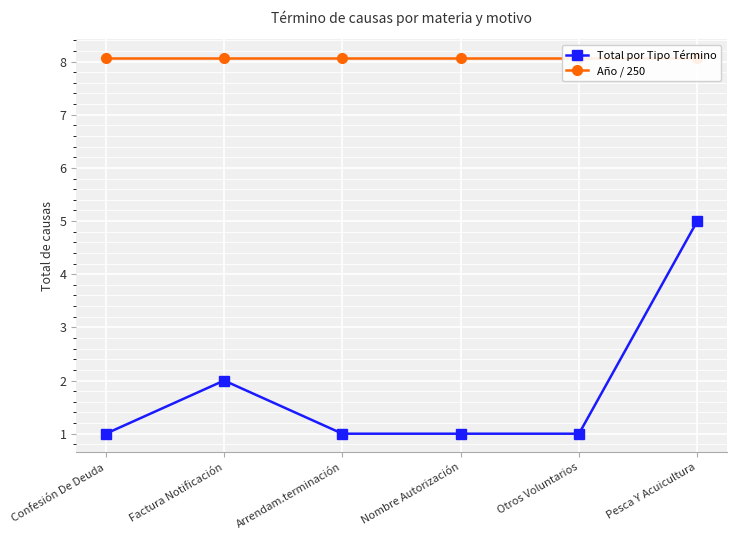

True or false: Total por Tipo Término and Año / 250 cross at least once.

False